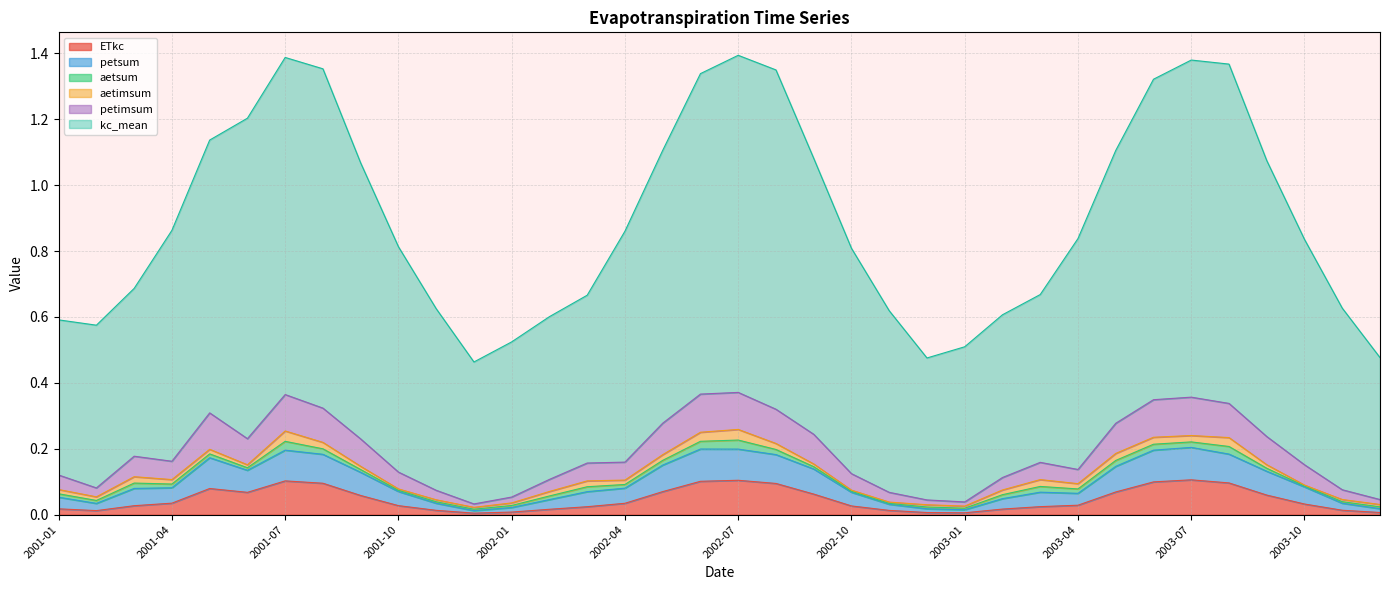

What are all the series names shown in the legend?

ETkc, petsum, aetsum, aetimsum, petimsum, kc_mean